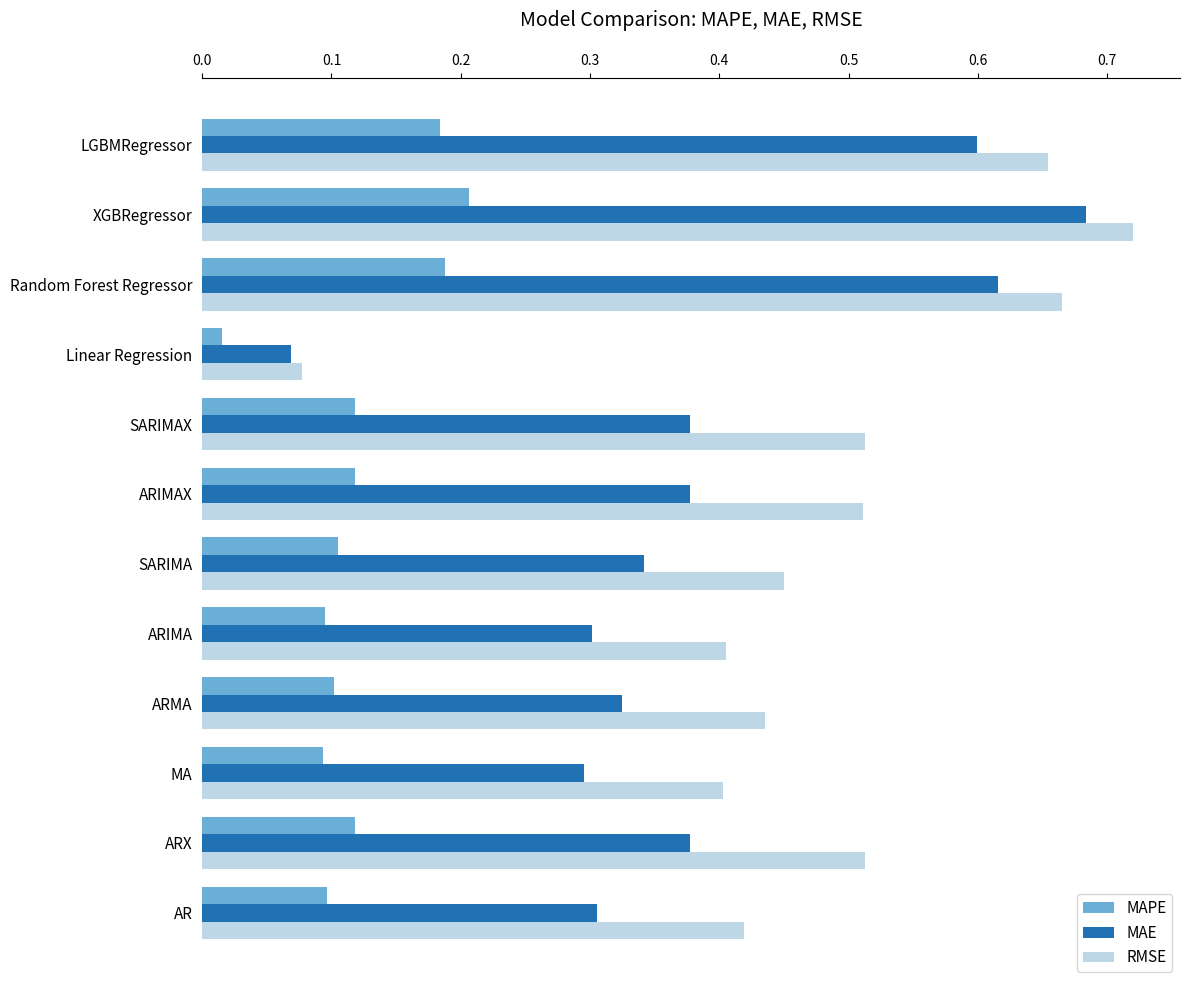

List the series in order of their overall mean, highest first.

RMSE, MAE, MAPE